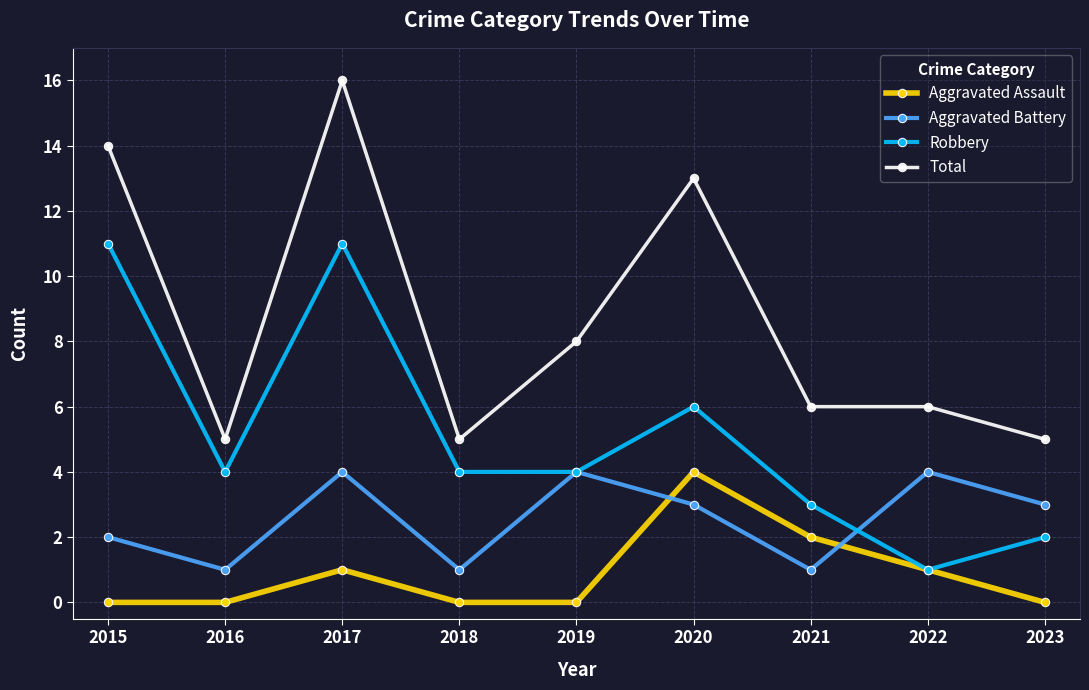

How many data points in Aggravated Battery are less than 3?

4